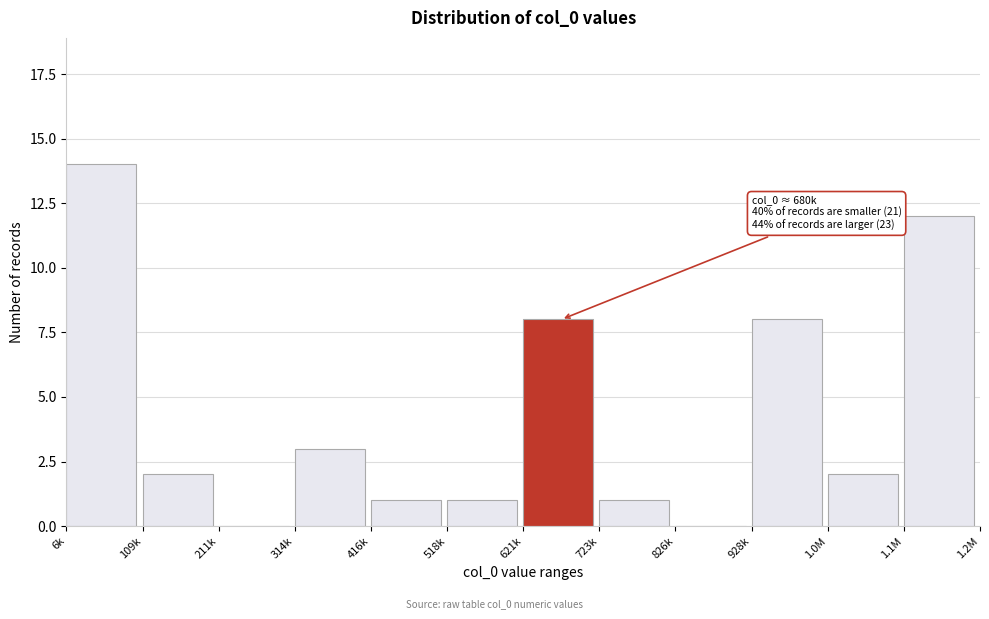

Reading left to right, transcribe all the data shown in this chart.

6k=14	109k=2	211k=0	314k=3	416k=1	518k=1	621k=8	723k=1	826k=0	928k=8	1.0M=2	1.1M=12